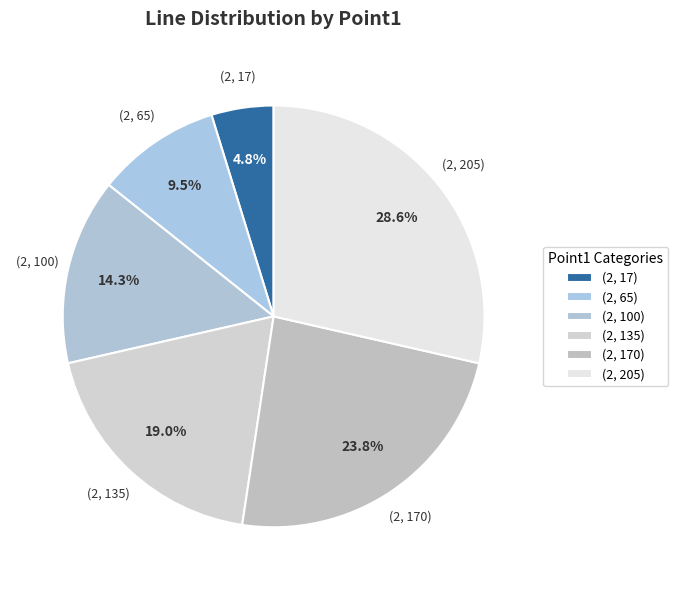

Combined, do (2, 170) and (2, 205) account for over 50%?

Yes